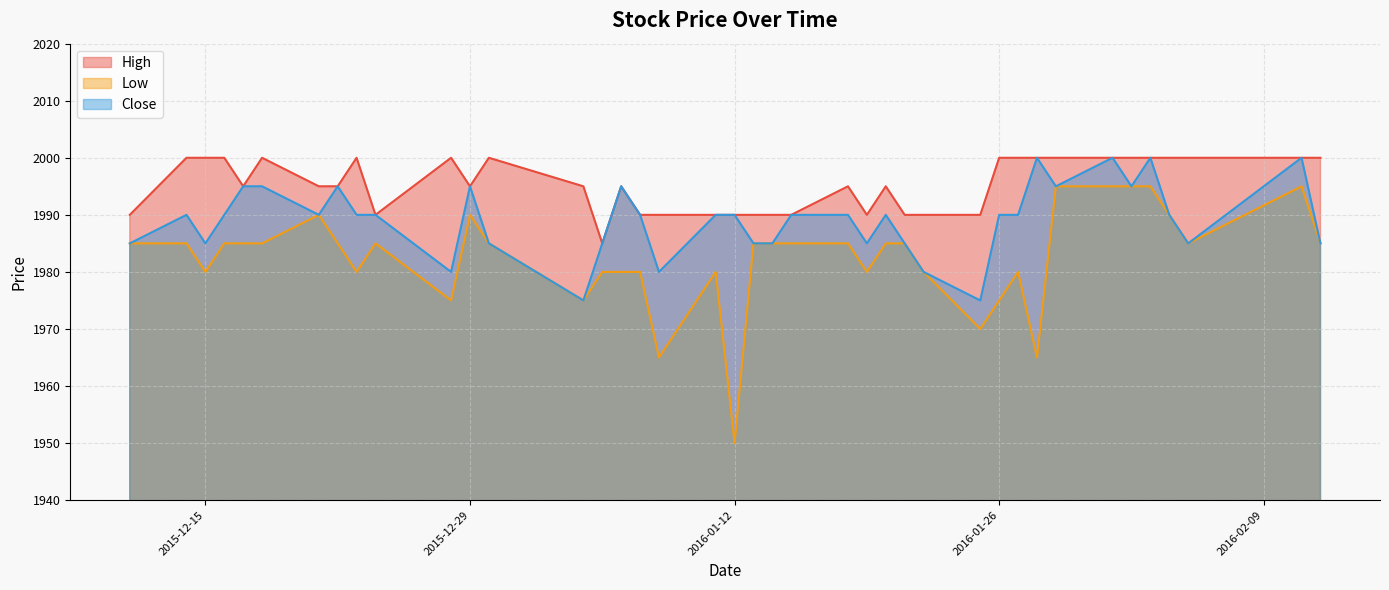

Which has a higher value, 2016-01-12 or 2016-01-11?

2016-01-12